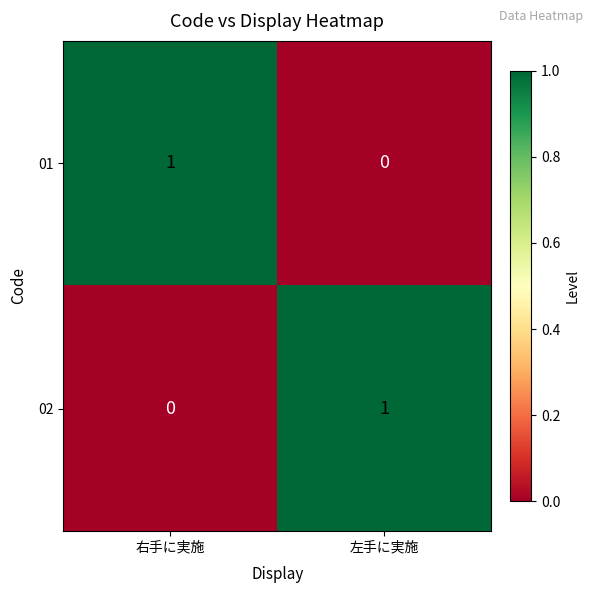

The value of 01 at 右手に実施 is 1. True or false?

True